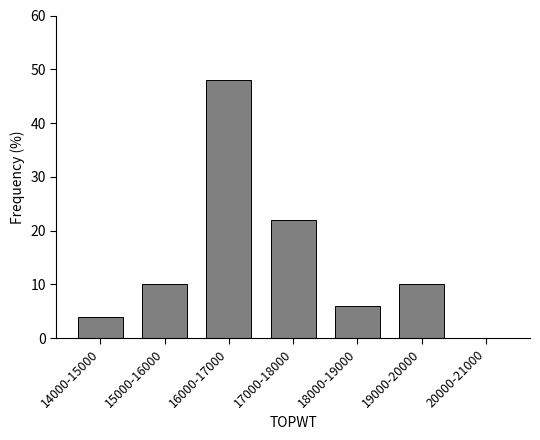

Reading left to right, list all the values displayed in this chart.

14000-15000=4	15000-16000=10	16000-17000=48	17000-18000=22	18000-19000=6	19000-20000=10	20000-21000=0